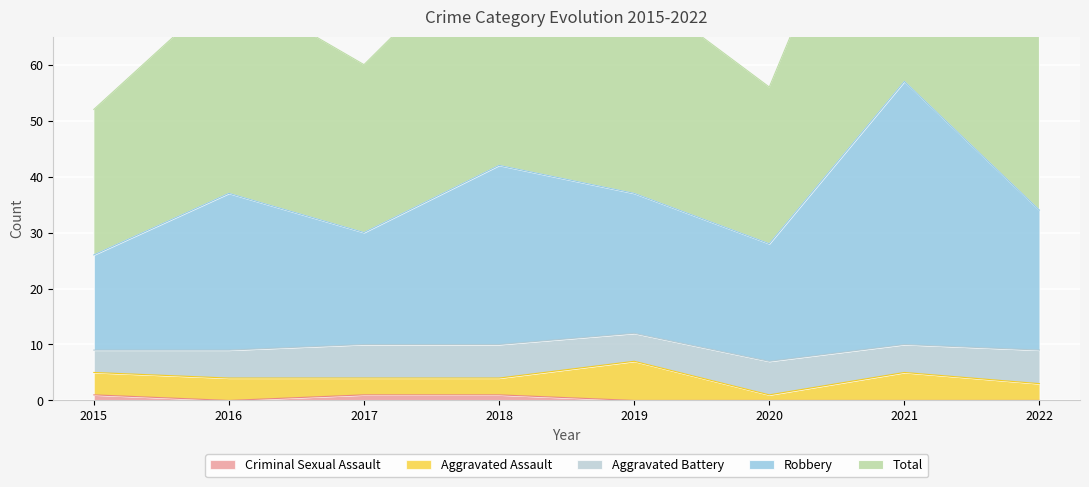

True or false: Total and Robbery cross at least once.

False